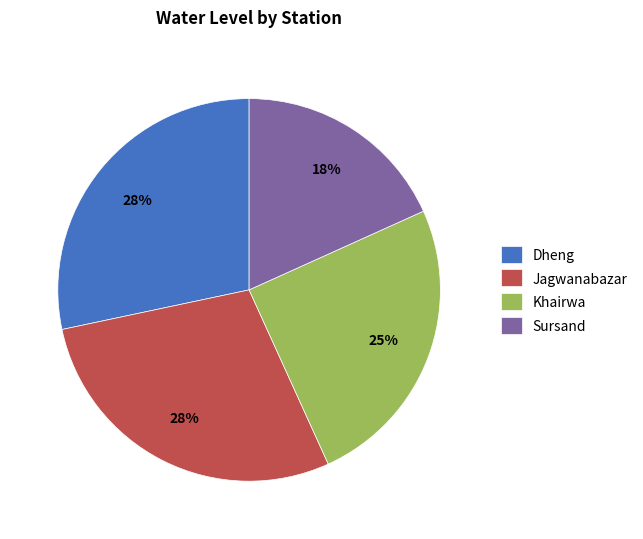

Does any single category account for the majority?

No